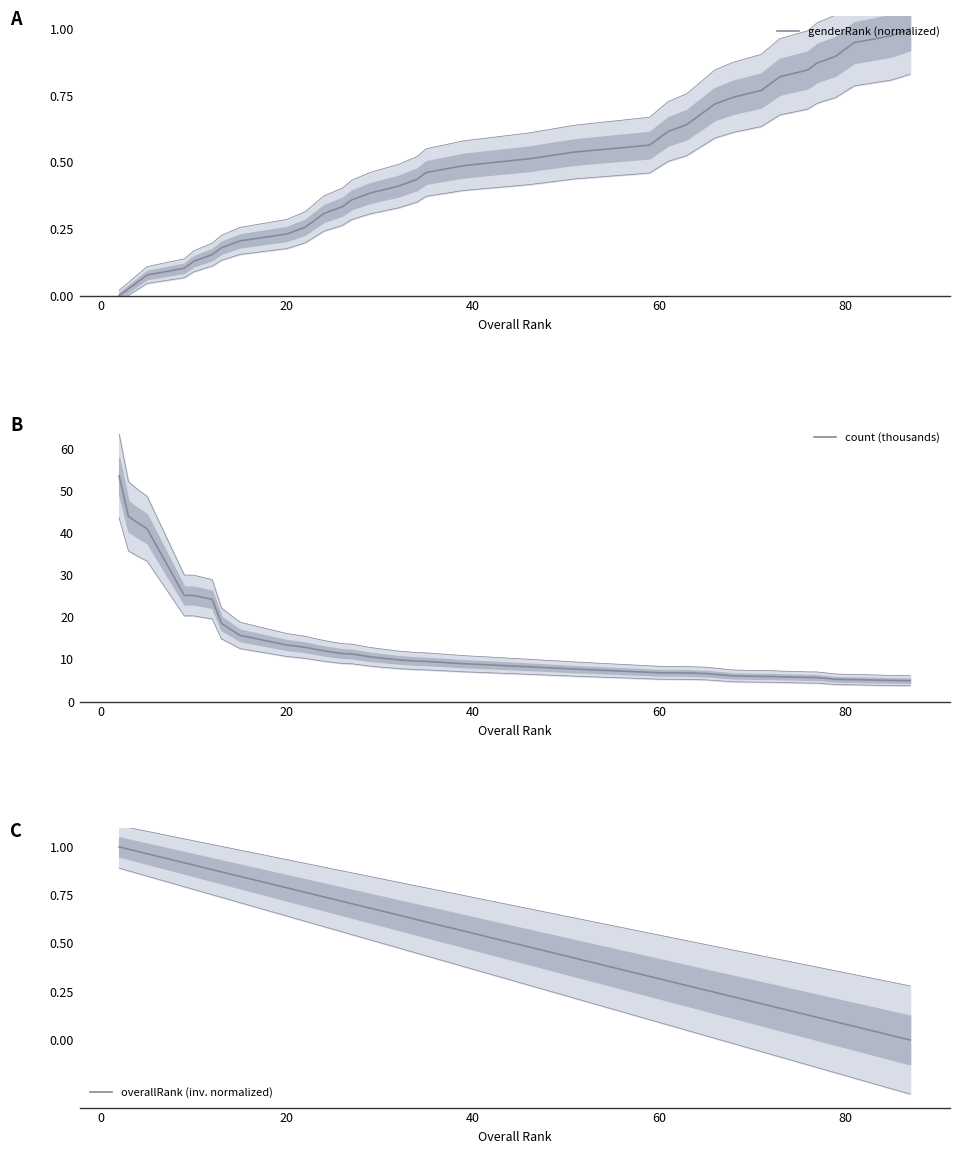

True or false: overallRank (inv. normalized) has a value of -0.5 at 39.

False